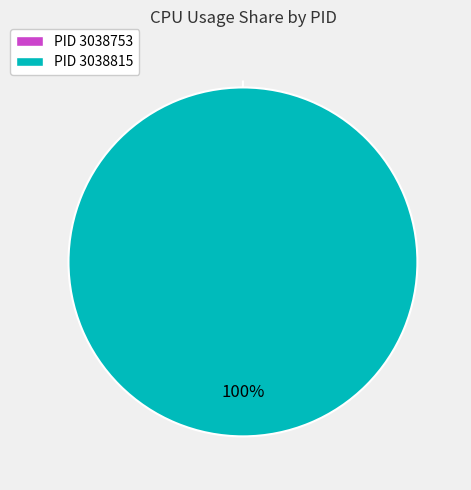

How many segments does this pie chart have?

2